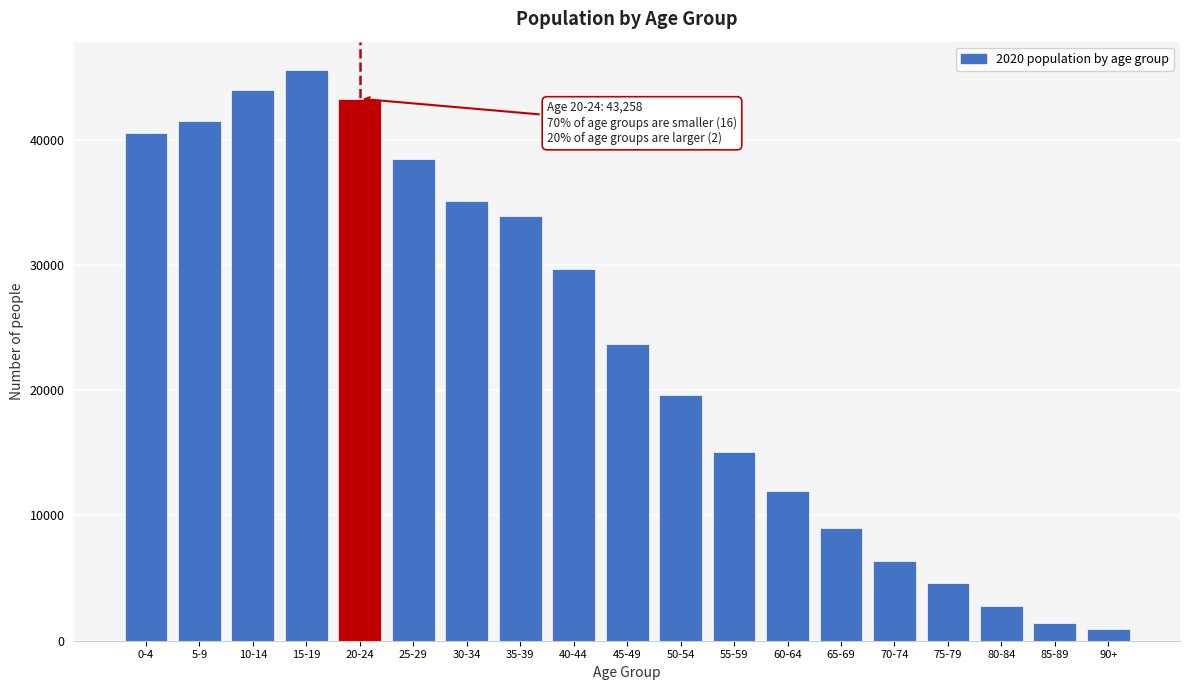

Reading left to right, what are all the values shown in this chart?

0-4=40507	5-9=41477	10-14=43925	15-19=45538	20-24=43258	25-29=38432	30-34=35075	35-39=33865	40-44=29686	45-49=23686	50-54=19599	55-59=15028	60-64=11958	65-69=9015	70-74=6382	75-79=4639	80-84=2736	85-89=1418	90+=926